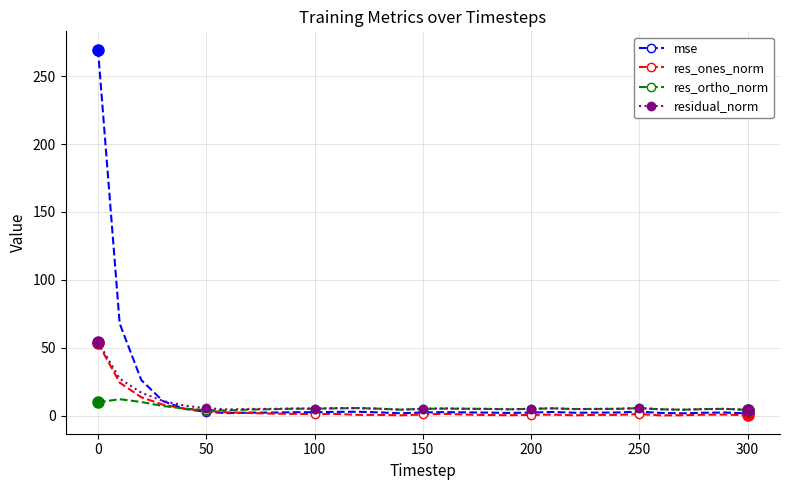

Which series has the largest range (max minus min)?

mse